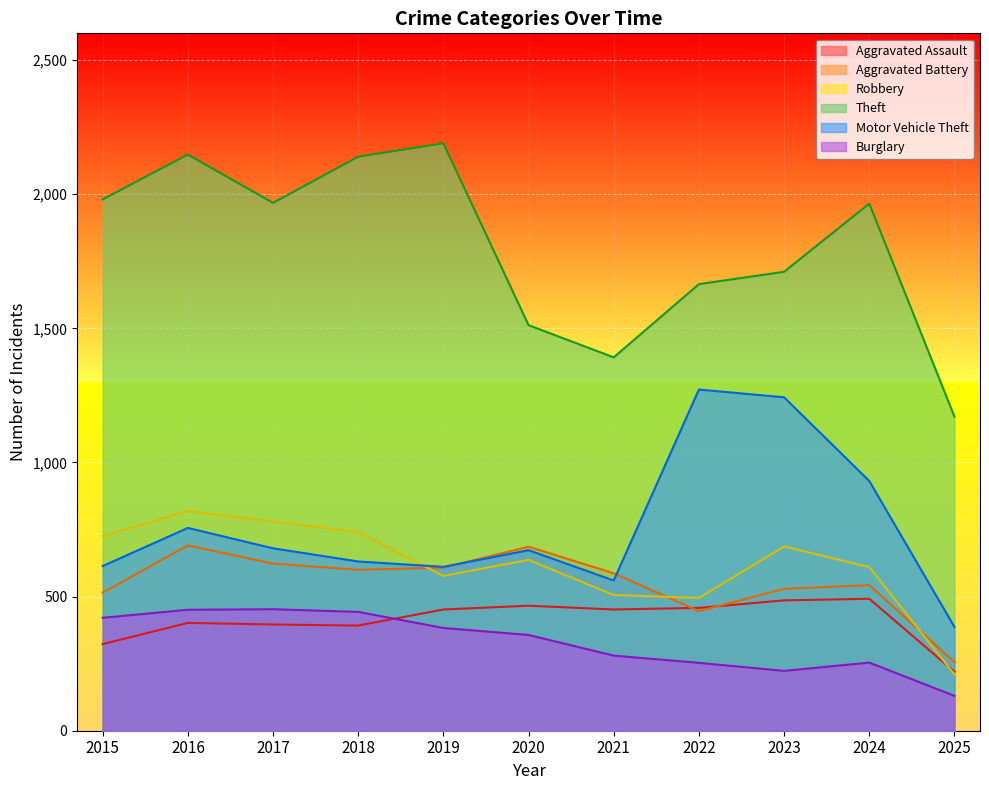

What is the lowest value of the Aggravated Assault series?

220